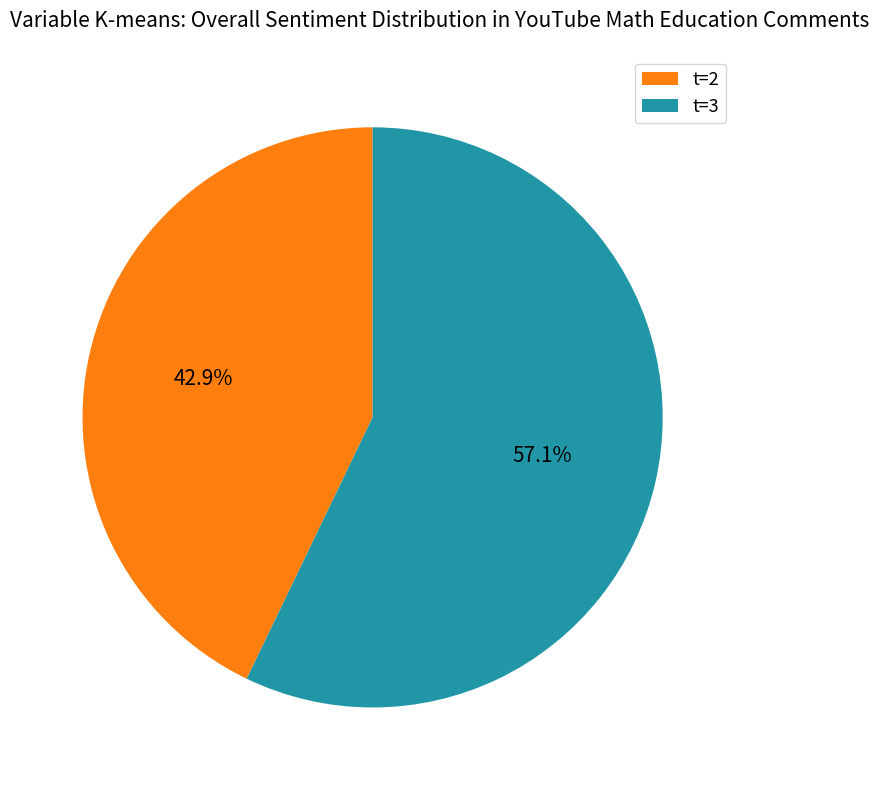

Which has a higher value, t=2 or t=3?

t=3